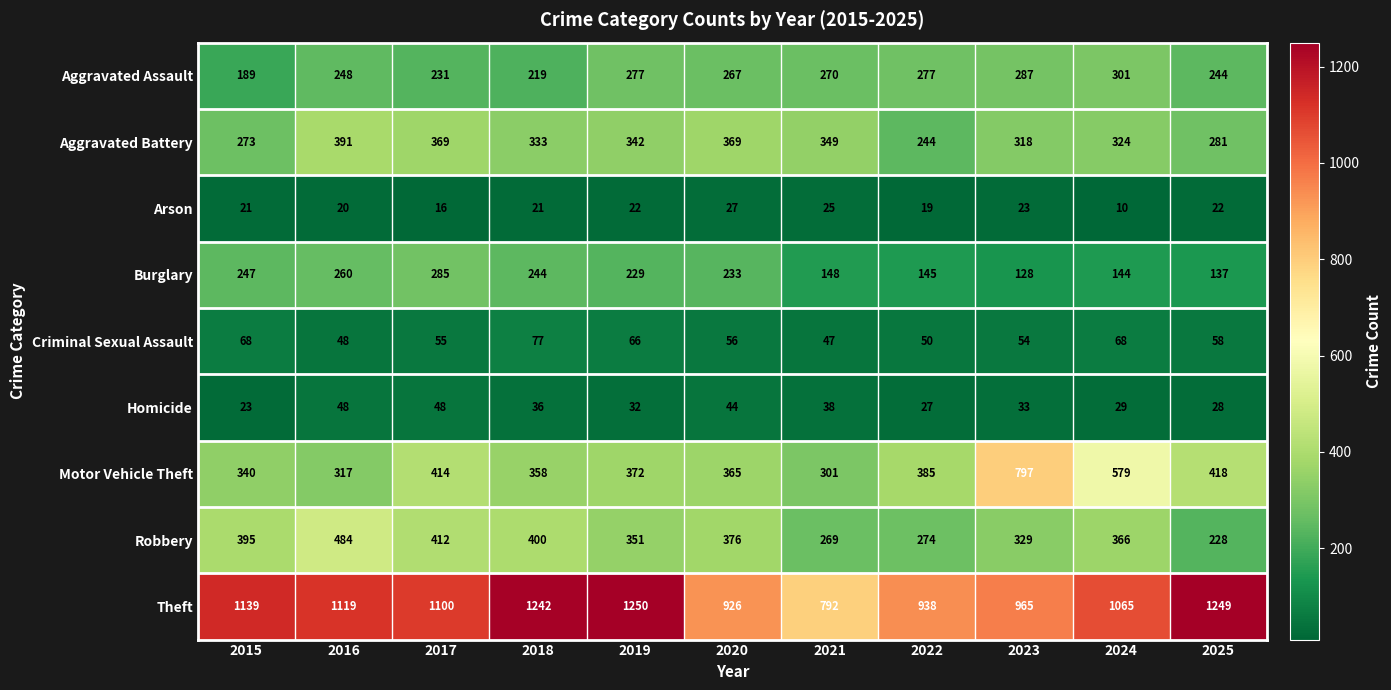

Which series has the largest total across all categories?

Theft